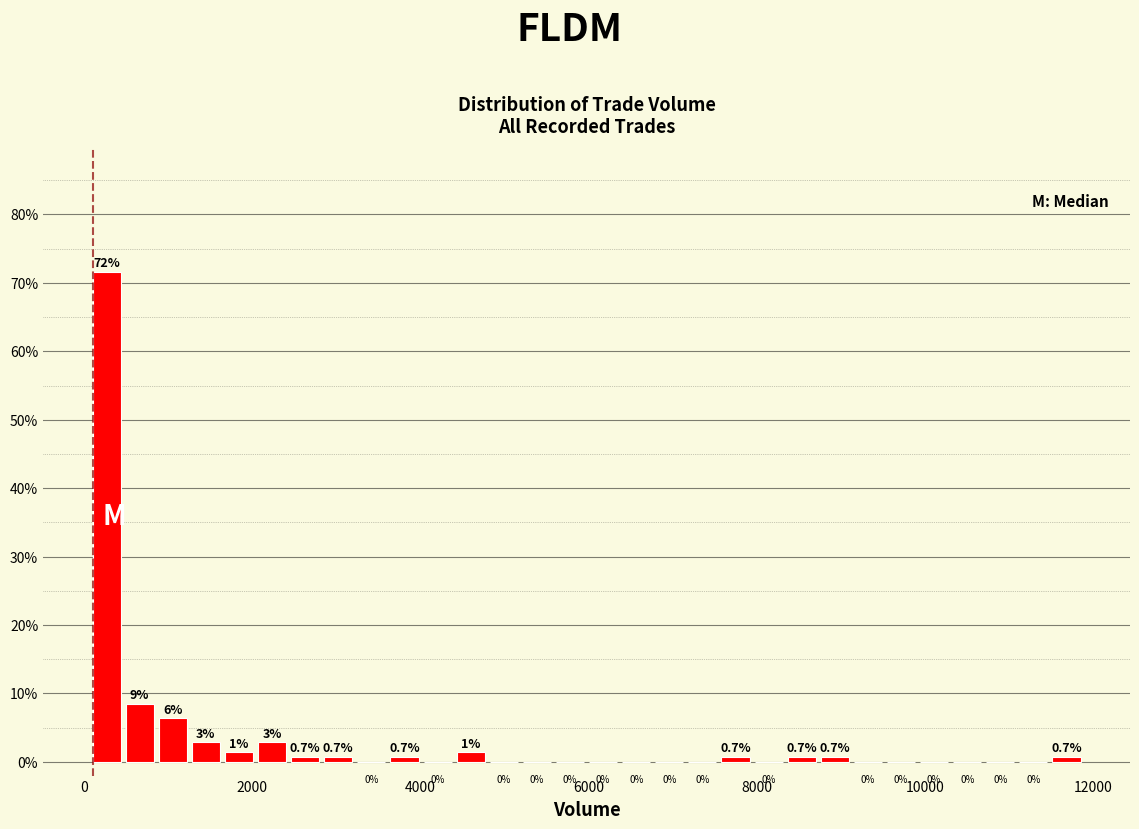

Read against the x-axis, roughly where is the centre of the tallest bar?

200